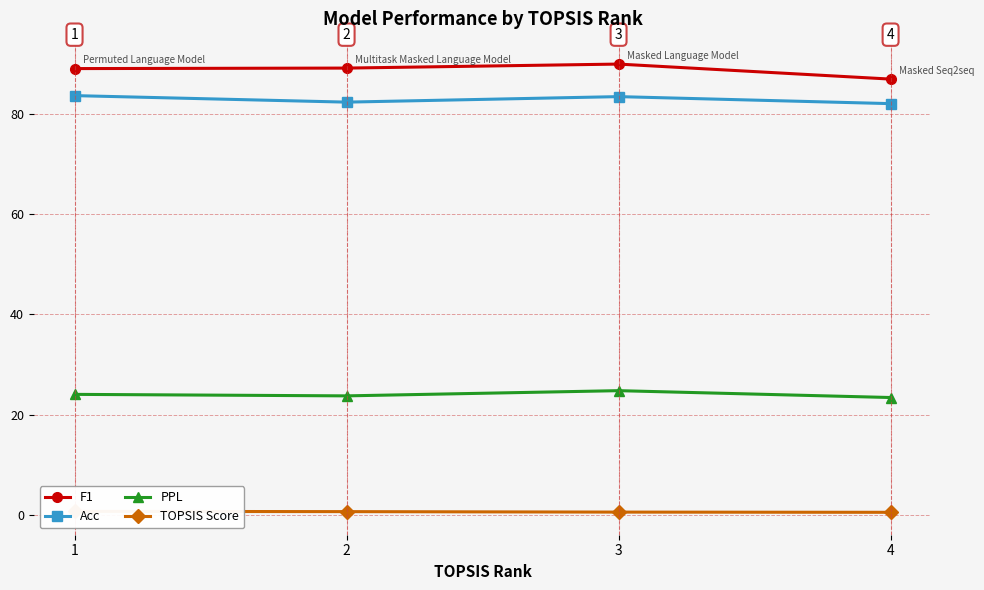

True or false: PPL and Acc cross at least once.

False